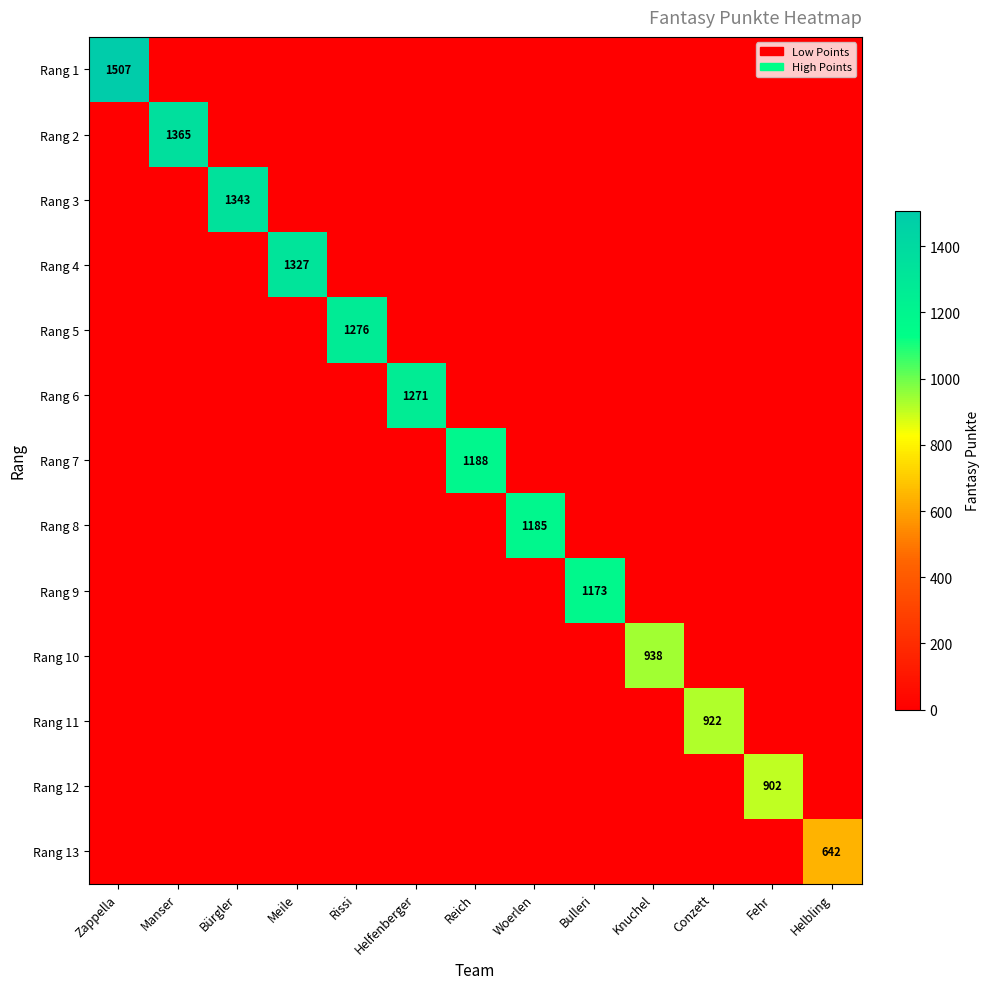

What is the maximum value for Rang 7?

1188